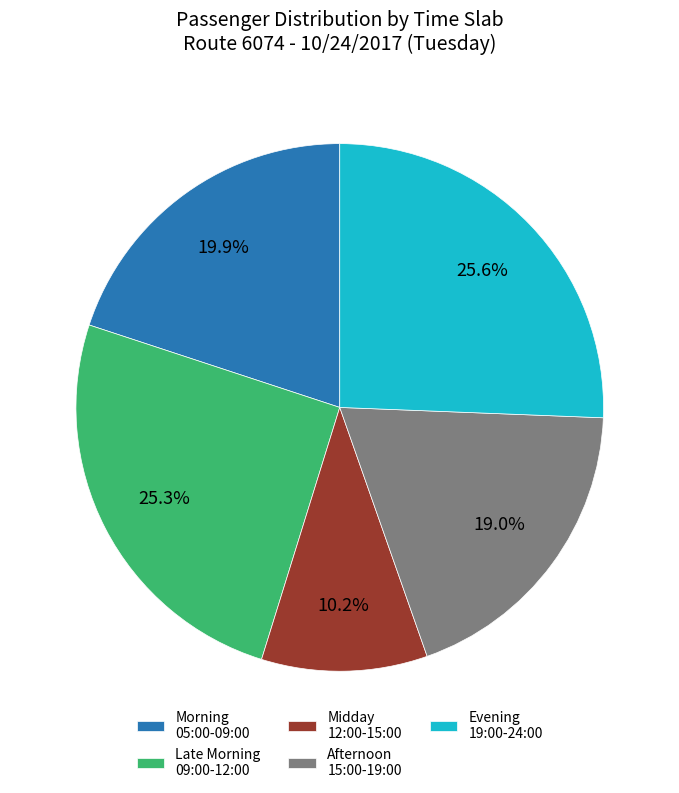

What is the ratio of the value at Midday 12:00-15:00 to the value at Morning 05:00-09:00?

0.5